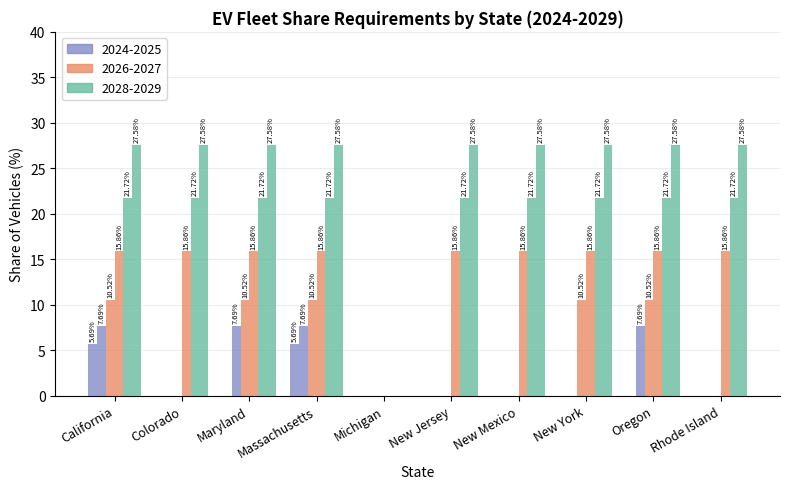

At which category is the sum across all series the highest?

California